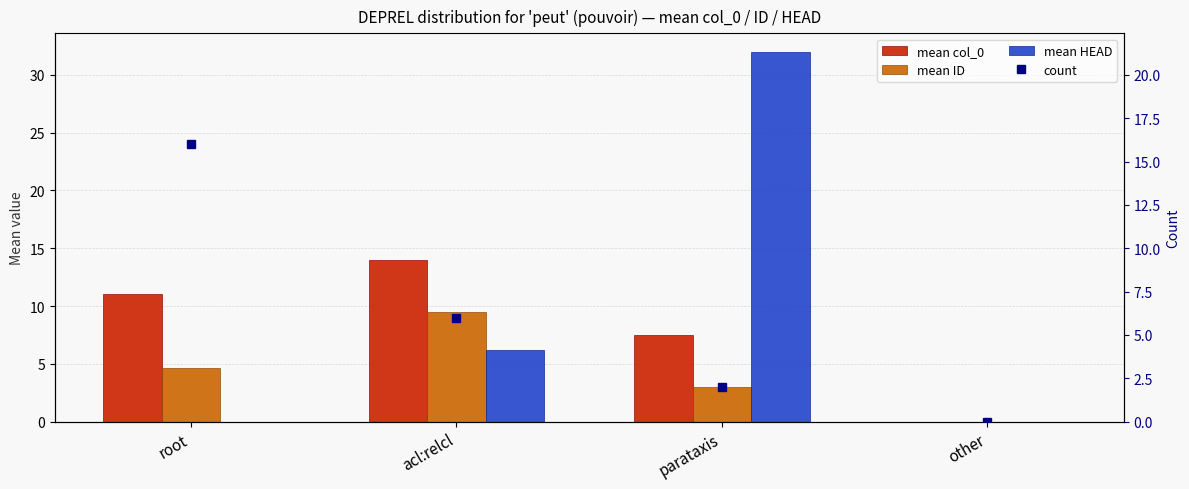

What are all the series names shown in the legend?

mean col_0, mean ID, mean HEAD, count